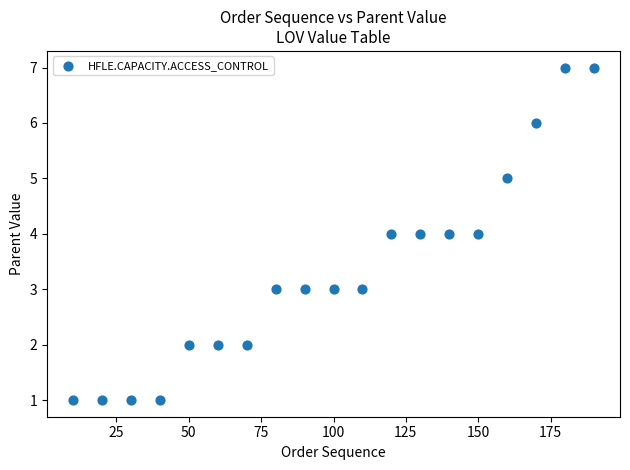

What is the range of X values (max minus min)?

180